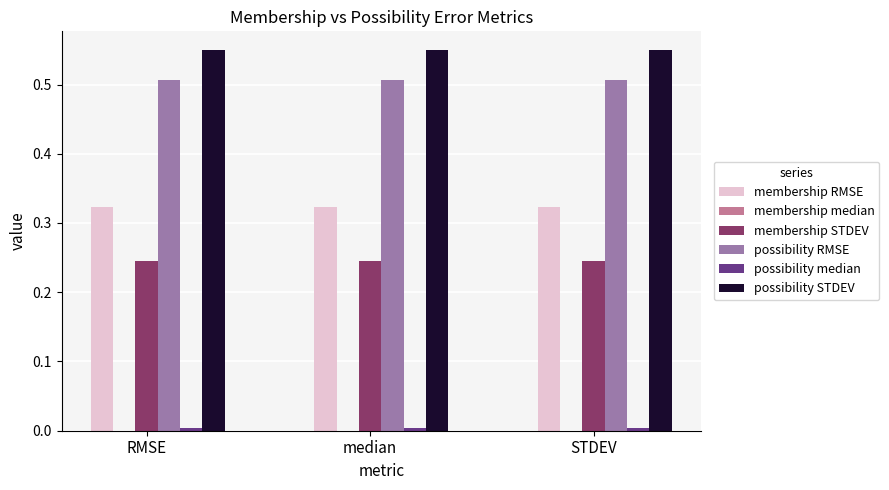

Does the chart contain stacked bars?

No